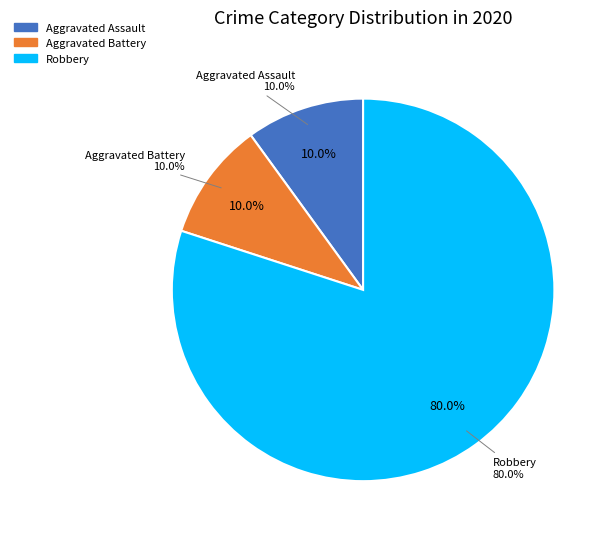

Combined, do Aggravated Assault and Homicide account for over 50%?

No